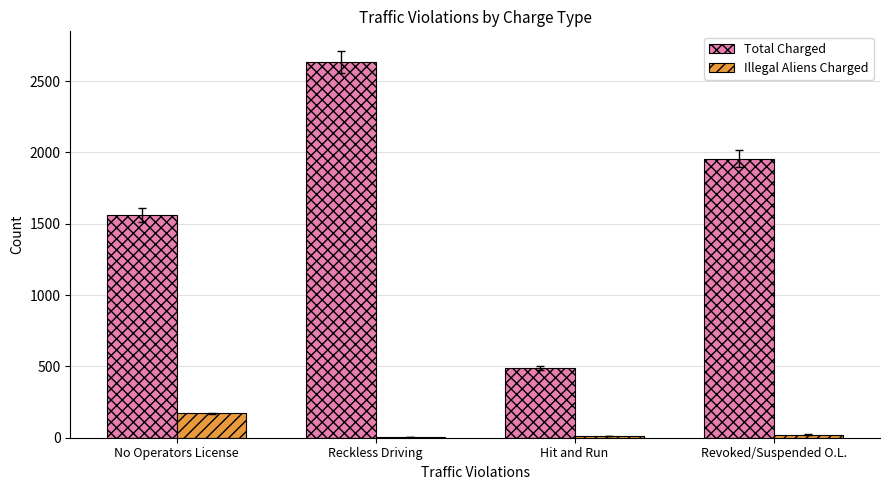

Is it true that Total Charged equals 862 at Hit and Run?

False